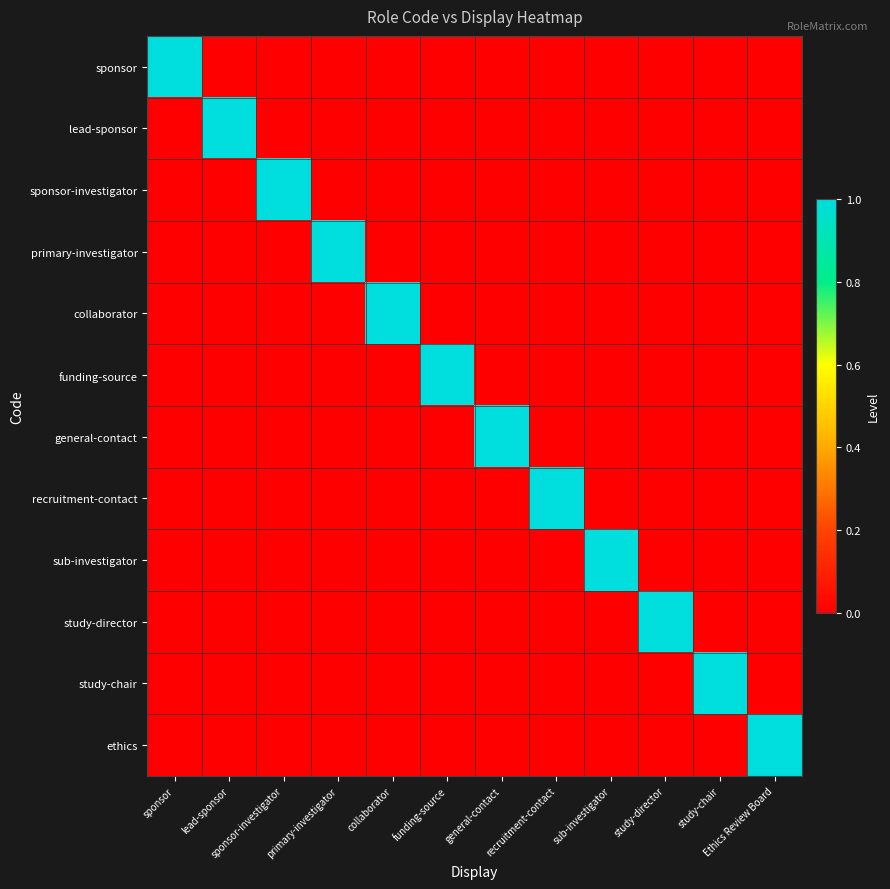

Reading left to right, transcribe all the data shown in this chart.

sponsor: sponsor=1	lead-sponsor=0	sponsor-investigator=0	primary-investigator=0	collaborator=0	funding-source=0	general-contact=0	recruitment-contact=0	sub-investigator=0	study-director=0	study-chair=0	Ethics Review Board=0
lead-sponsor: sponsor=0	lead-sponsor=1	sponsor-investigator=0	primary-investigator=0	collaborator=0	funding-source=0	general-contact=0	recruitment-contact=0	sub-investigator=0	study-director=0	study-chair=0	Ethics Review Board=0
sponsor-investigator: sponsor=0	lead-sponsor=0	sponsor-investigator=1	primary-investigator=0	collaborator=0	funding-source=0	general-contact=0	recruitment-contact=0	sub-investigator=0	study-director=0	study-chair=0	Ethics Review Board=0
primary-investigator: sponsor=0	lead-sponsor=0	sponsor-investigator=0	primary-investigator=1	collaborator=0	funding-source=0	general-contact=0	recruitment-contact=0	sub-investigator=0	study-director=0	study-chair=0	Ethics Review Board=0
collaborator: sponsor=0	lead-sponsor=0	sponsor-investigator=0	primary-investigator=0	collaborator=1	funding-source=0	general-contact=0	recruitment-contact=0	sub-investigator=0	study-director=0	study-chair=0	Ethics Review Board=0
funding-source: sponsor=0	lead-sponsor=0	sponsor-investigator=0	primary-investigator=0	collaborator=0	funding-source=1	general-contact=0	recruitment-contact=0	sub-investigator=0	study-director=0	study-chair=0	Ethics Review Board=0
general-contact: sponsor=0	lead-sponsor=0	sponsor-investigator=0	primary-investigator=0	collaborator=0	funding-source=0	general-contact=1	recruitment-contact=0	sub-investigator=0	study-director=0	study-chair=0	Ethics Review Board=0
recruitment-contact: sponsor=0	lead-sponsor=0	sponsor-investigator=0	primary-investigator=0	collaborator=0	funding-source=0	general-contact=0	recruitment-contact=1	sub-investigator=0	study-director=0	study-chair=0	Ethics Review Board=0
sub-investigator: sponsor=0	lead-sponsor=0	sponsor-investigator=0	primary-investigator=0	collaborator=0	funding-source=0	general-contact=0	recruitment-contact=0	sub-investigator=1	study-director=0	study-chair=0	Ethics Review Board=0
study-director: sponsor=0	lead-sponsor=0	sponsor-investigator=0	primary-investigator=0	collaborator=0	funding-source=0	general-contact=0	recruitment-contact=0	sub-investigator=0	study-director=1	study-chair=0	Ethics Review Board=0
study-chair: sponsor=0	lead-sponsor=0	sponsor-investigator=0	primary-investigator=0	collaborator=0	funding-source=0	general-contact=0	recruitment-contact=0	sub-investigator=0	study-director=0	study-chair=1	Ethics Review Board=0
ethics: sponsor=0	lead-sponsor=0	sponsor-investigator=0	primary-investigator=0	collaborator=0	funding-source=0	general-contact=0	recruitment-contact=0	sub-investigator=0	study-director=0	study-chair=0	Ethics Review Board=1